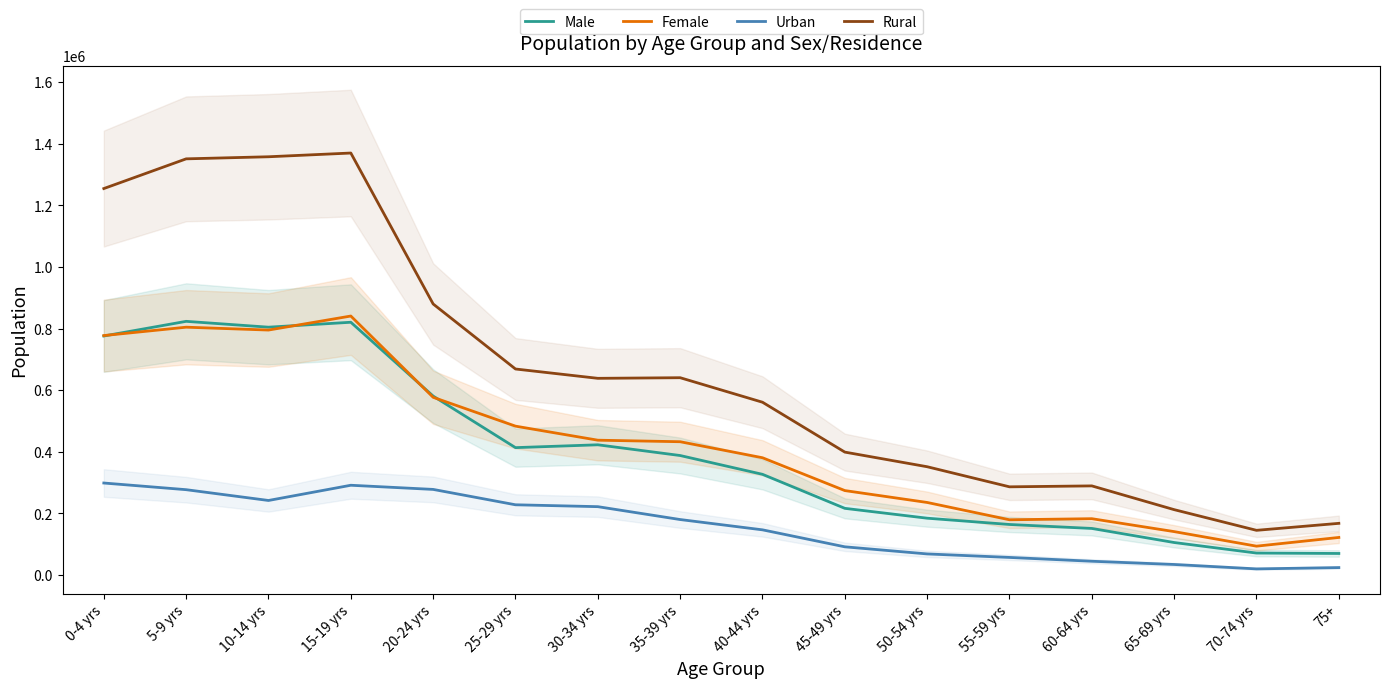

What is the maximum value shown in the chart?

1370225